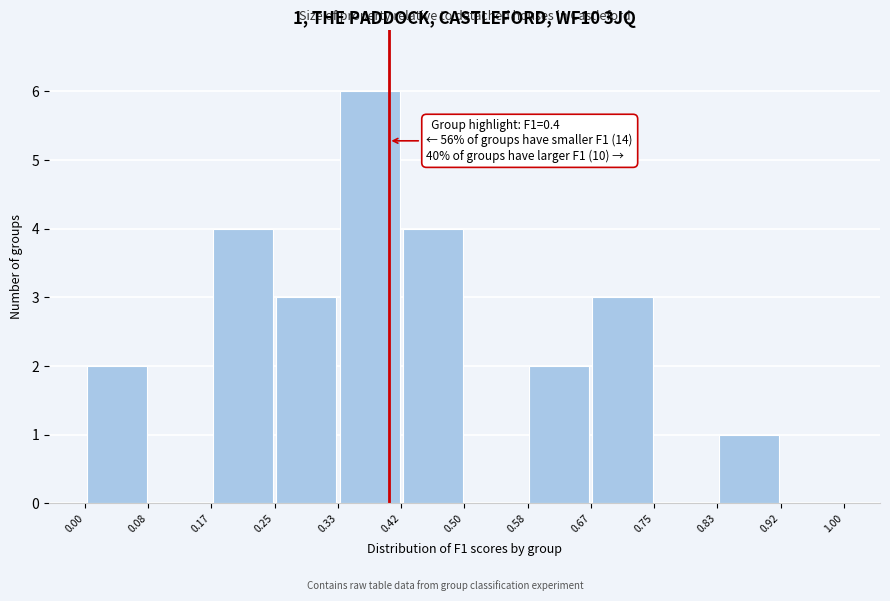

Over which range of the x-axis is the bar tallest?

0.33 to 0.42